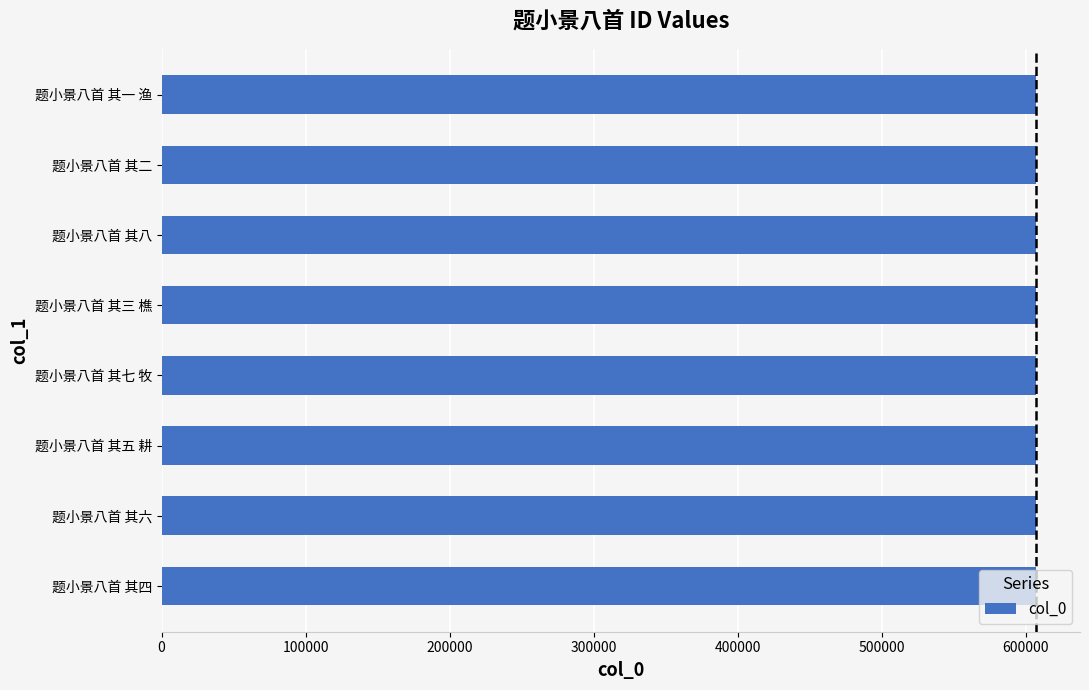

What value does the data have at 题小景八首 其五 耕?

607371